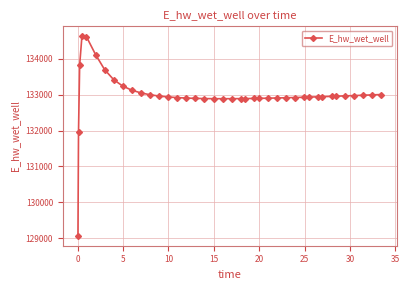

Does the chart display data point markers on the line(s)?

Yes